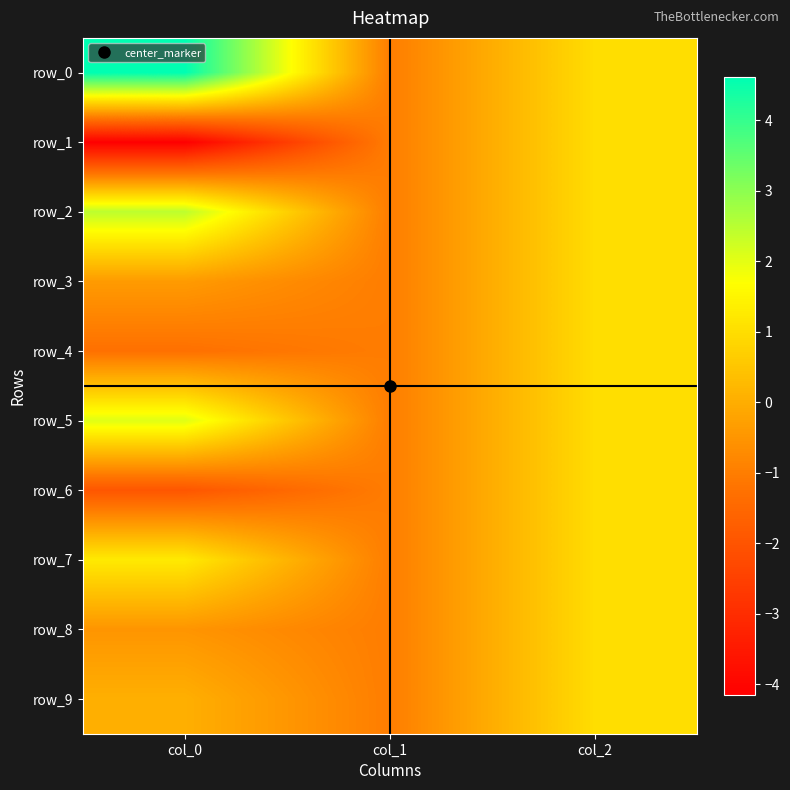

How many categories are shown in the chart?

3